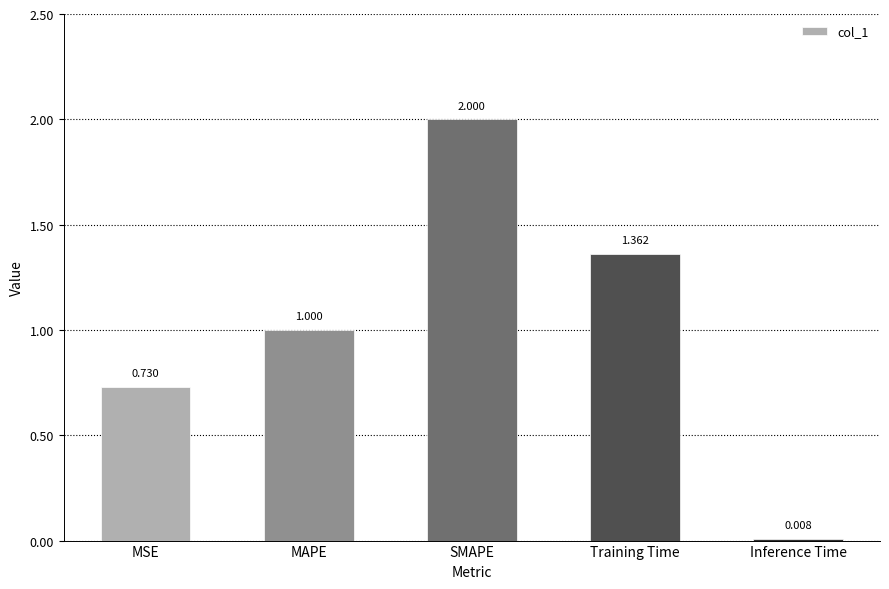

How many bars are there in total?

5